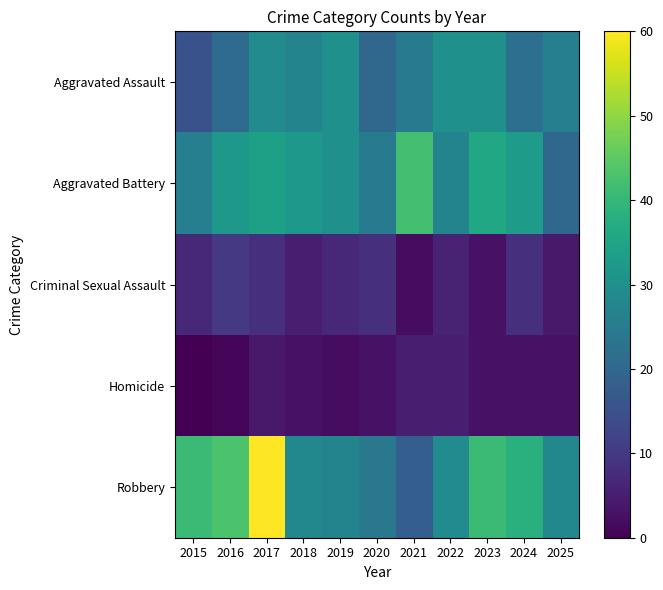

What is the total value across all series at 2020?

80